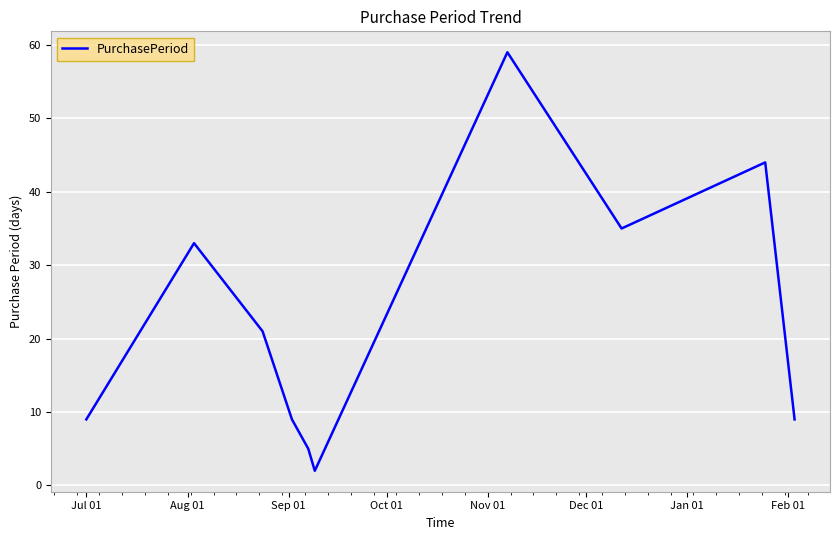

What is the sum of all values?

226